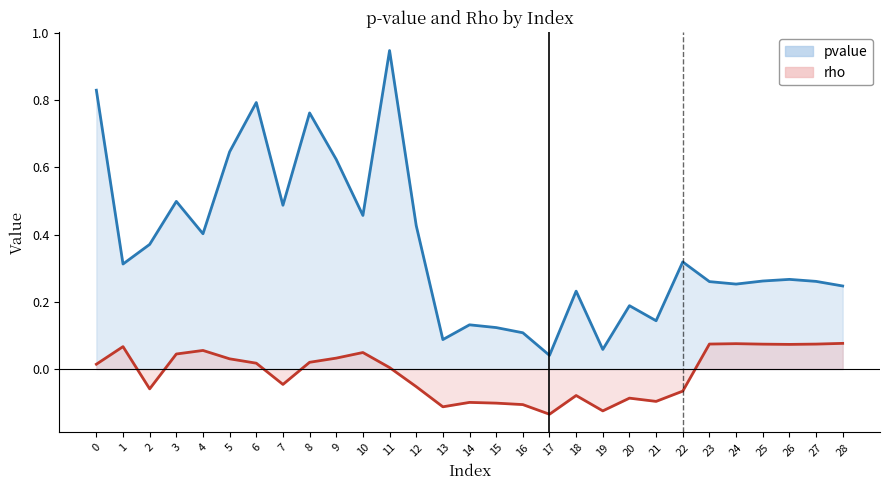

At 12, list the series in order from largest to smallest.

pvalue, rho